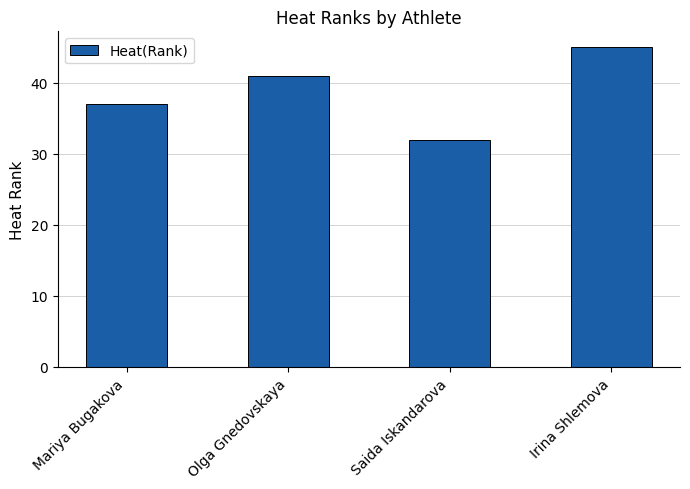

Which label corresponds to the largest value in the chart?

Irina Shlemova